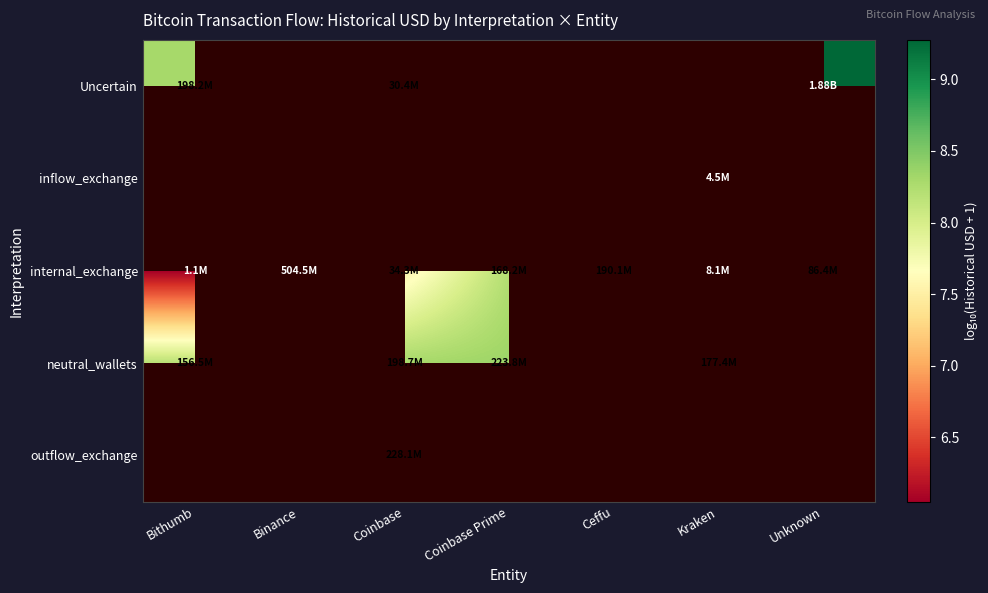

Is it true that internal_exchange equals 11.0 at Ceffu?

False